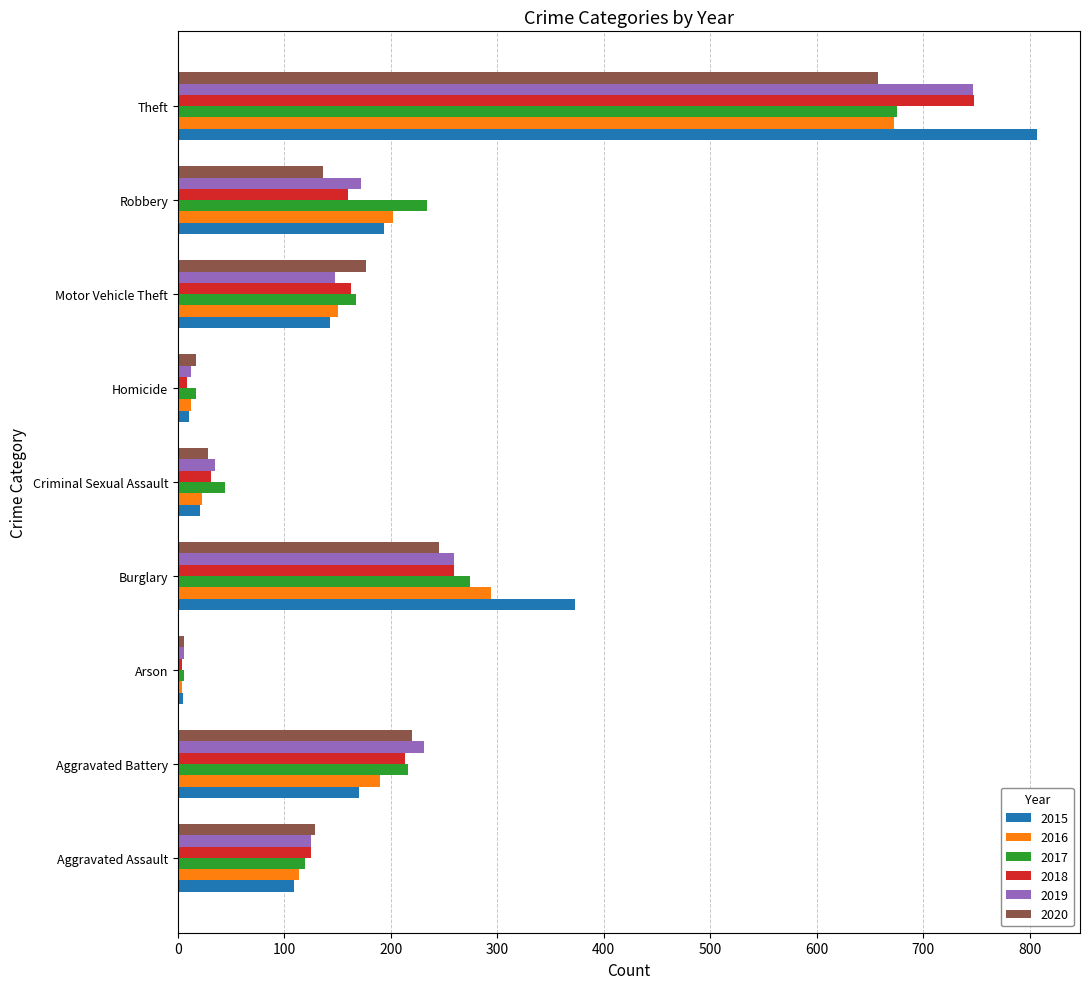

At which label does 2017 reach its peak?

Theft